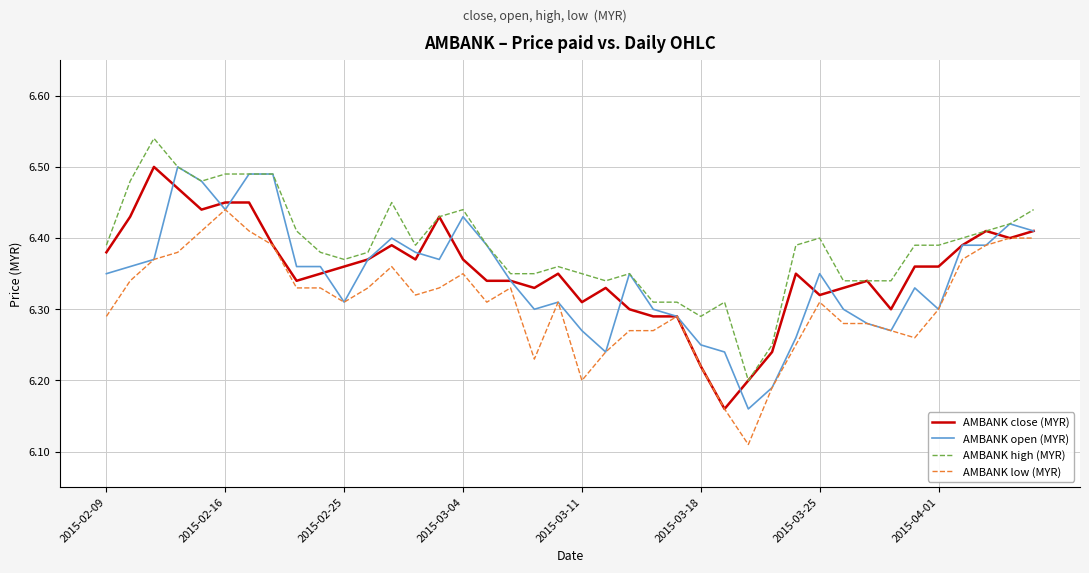

How many lines are shown in the chart?

4